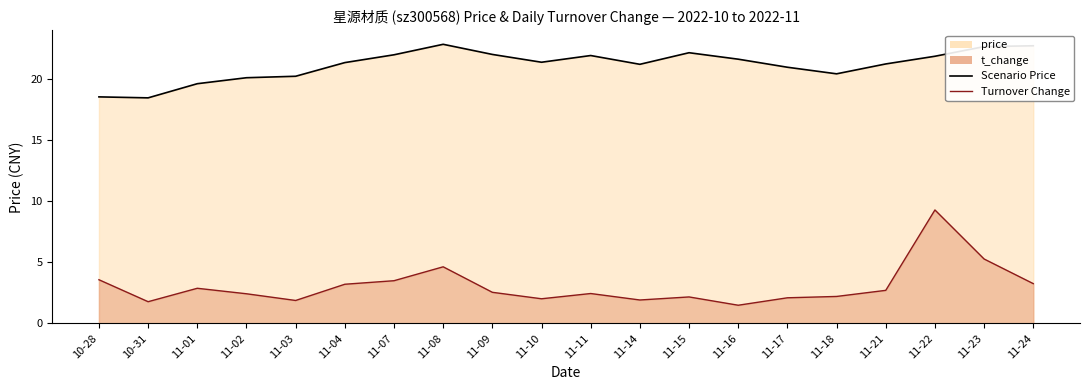

What is the label of the 11th point from the right?

11-10